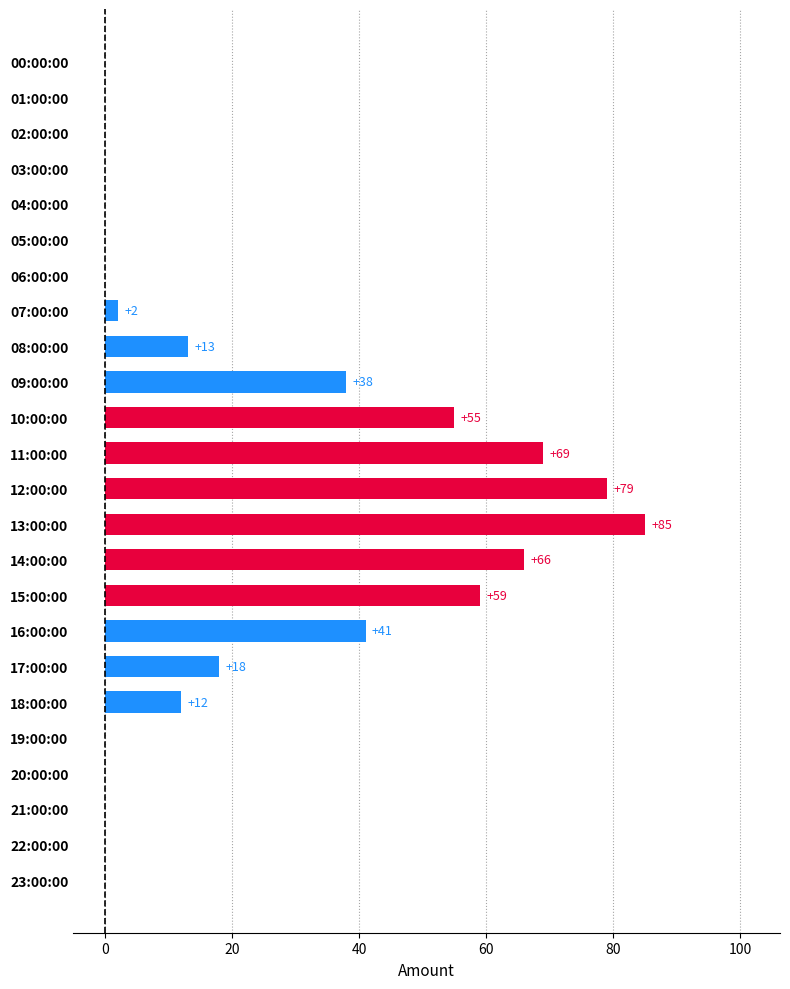

Which category has the highest value across all series?

13:00:00